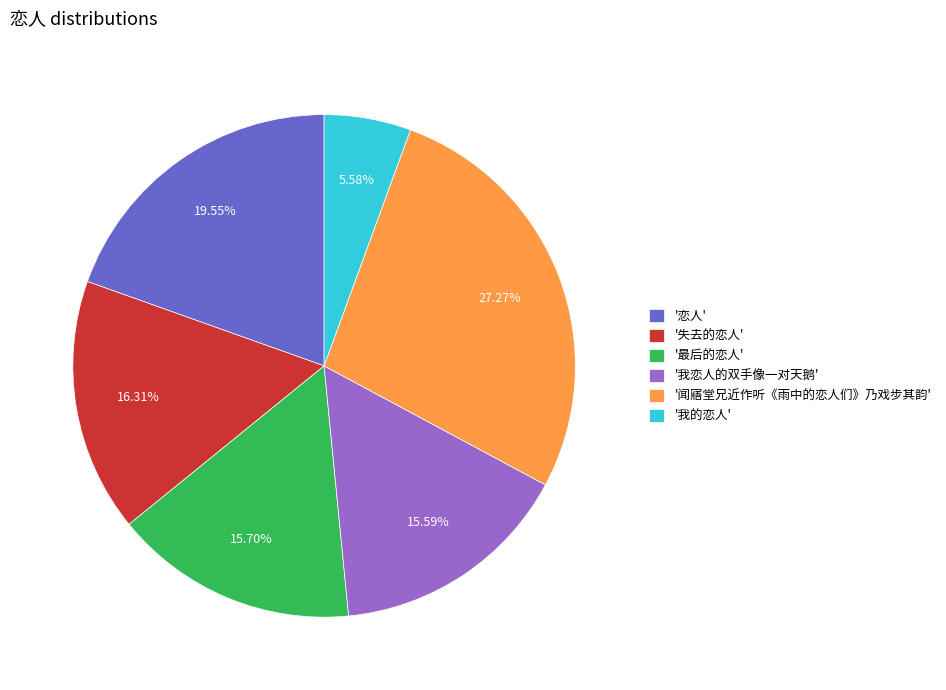

What is the largest slice in the pie chart?

'闻寤堂兄近作听《雨中的恋人们》乃戏步其韵'